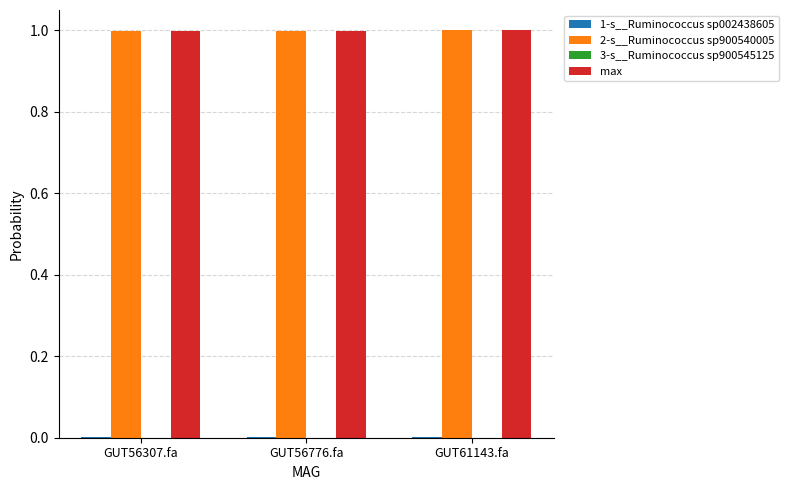

The value of max at GUT56776.fa is 1.0. True or false?

True